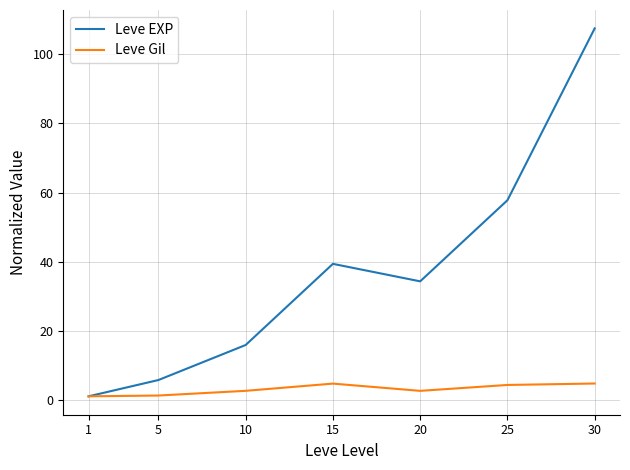

Is it true that Leve EXP equals 107.5 at 30?

True